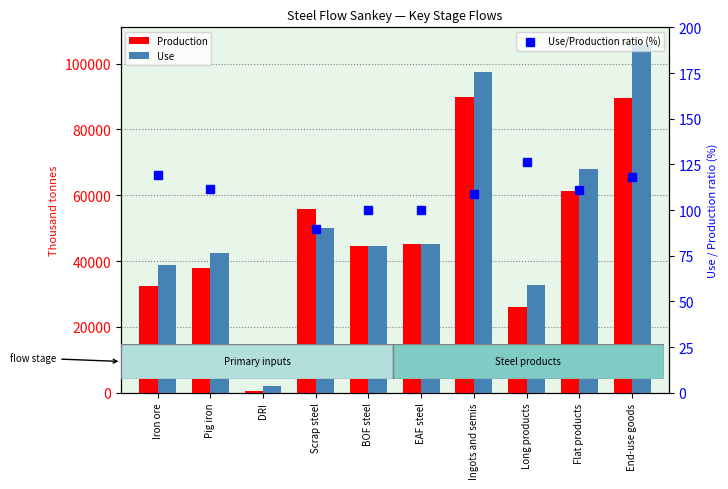

What is the label of the 10th bar from the right?

Iron ore